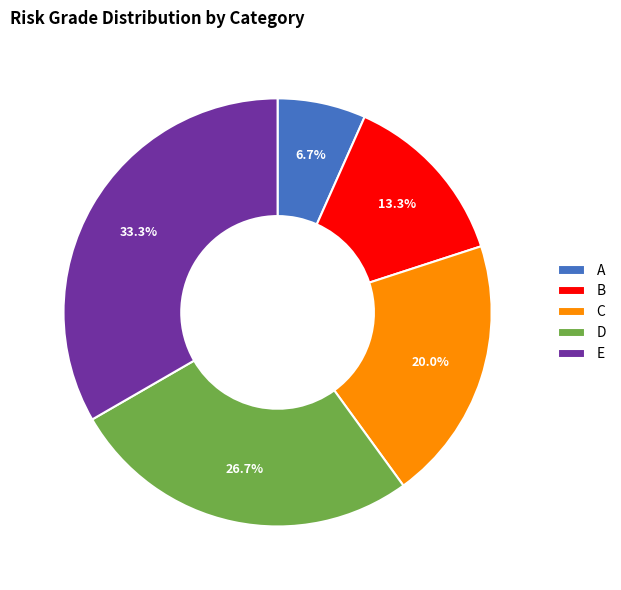

Rank the categories by value from highest to lowest.

E, D, C, B, A